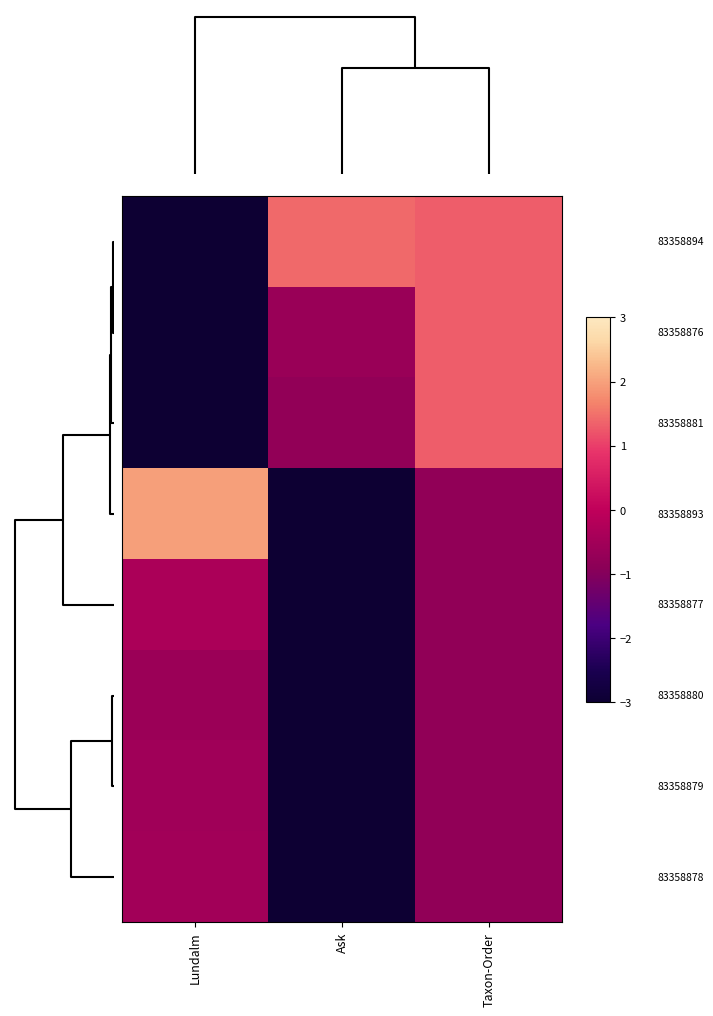

What is the difference between the highest and lowest values at Lundalm?

5.0